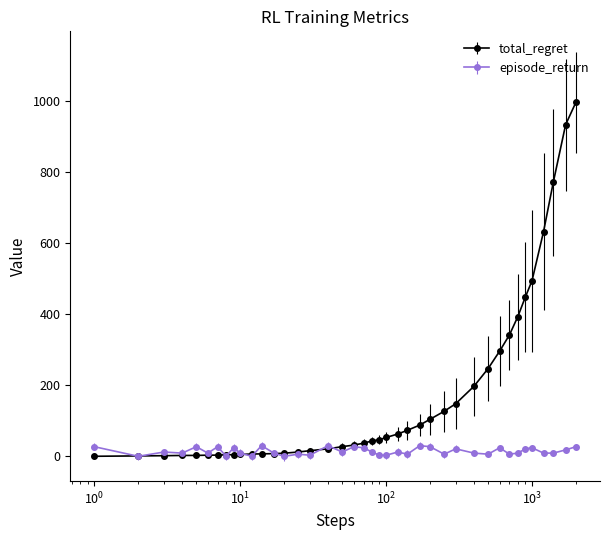

Which series has the widest spread of values?

total_regret